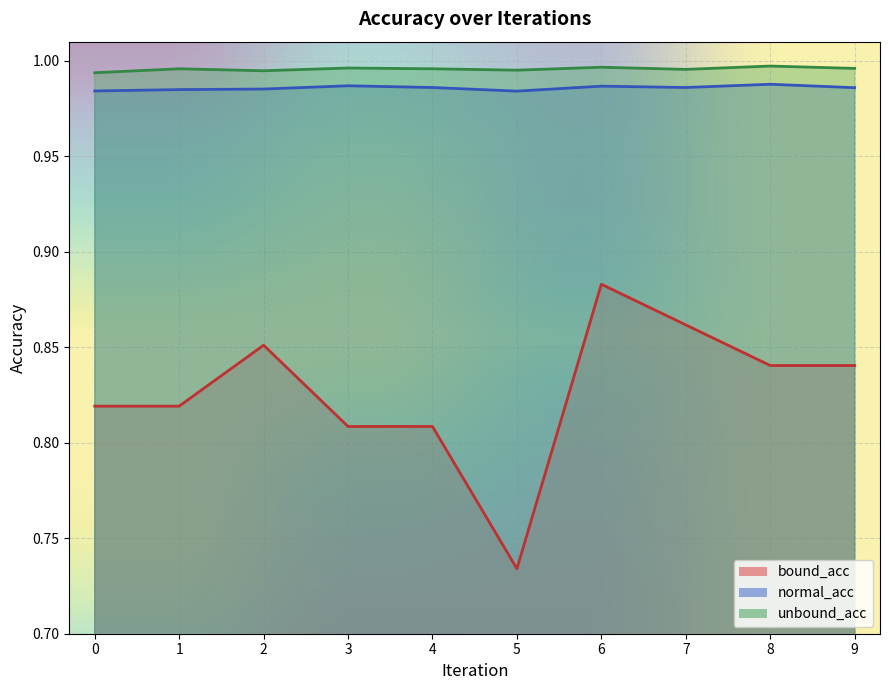

What is the smallest value displayed?

0.7